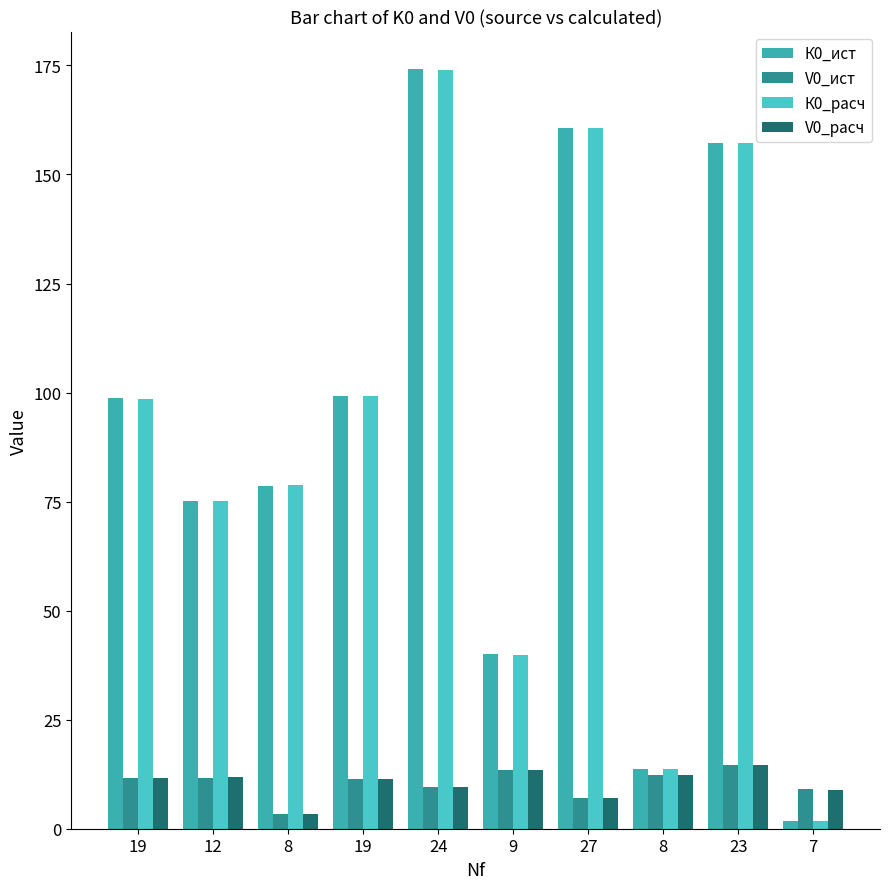

Is it true that К0_расч equals 157.2 at 23?

True